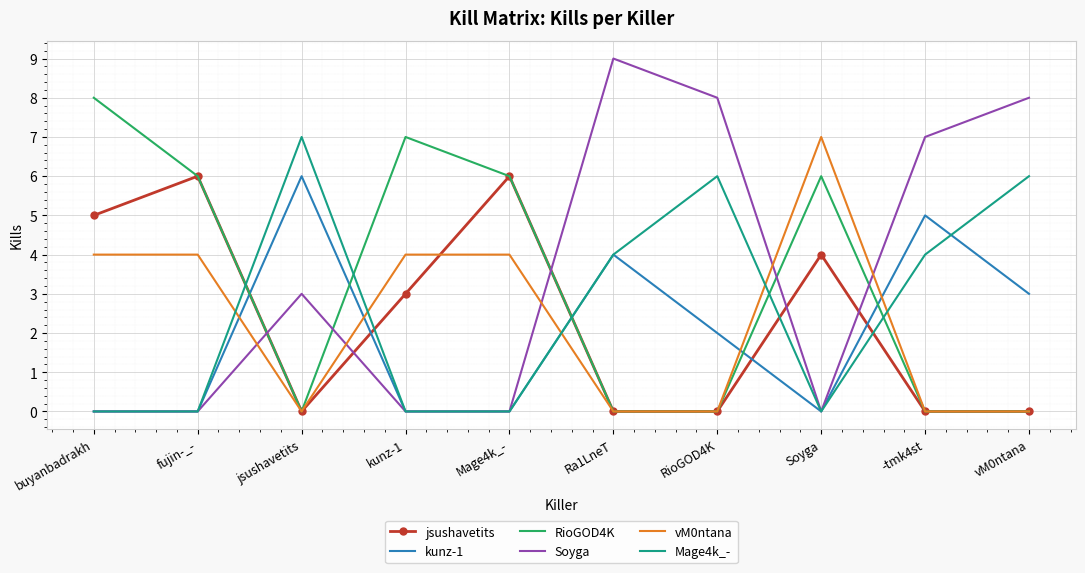

True or false: kunz-1 and Mage4k_- cross at least once.

True